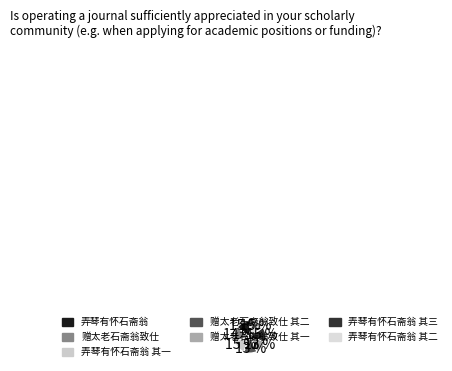

True or false: 弄琴有怀石斋翁 其一 accounts for 15% of the total.

True